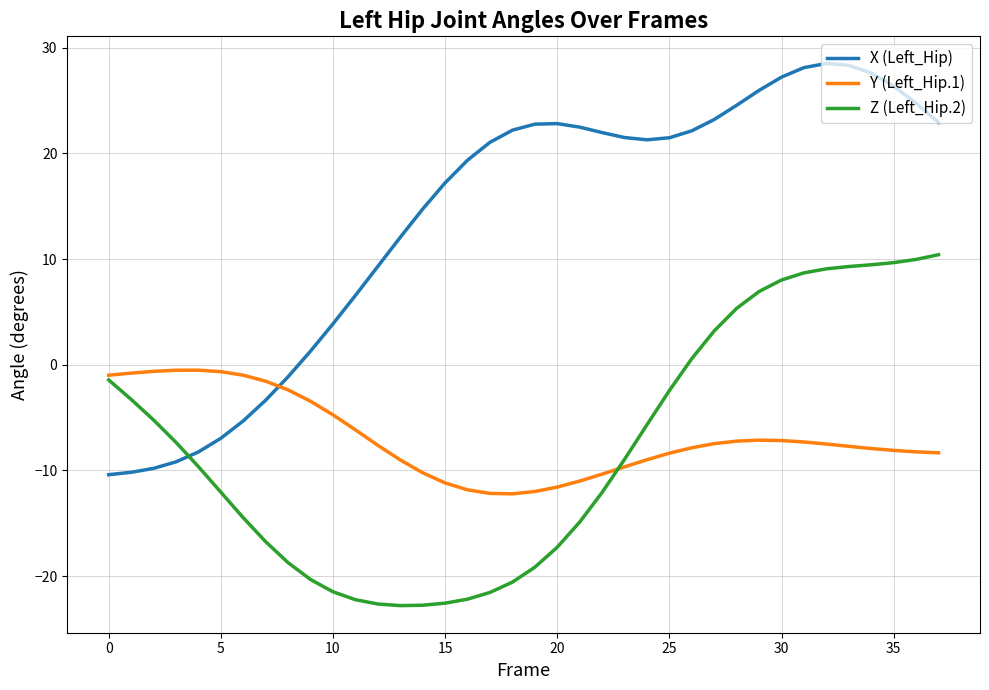

True or false: X (Left_Hip) and Z (Left_Hip.2) cross at least once.

True